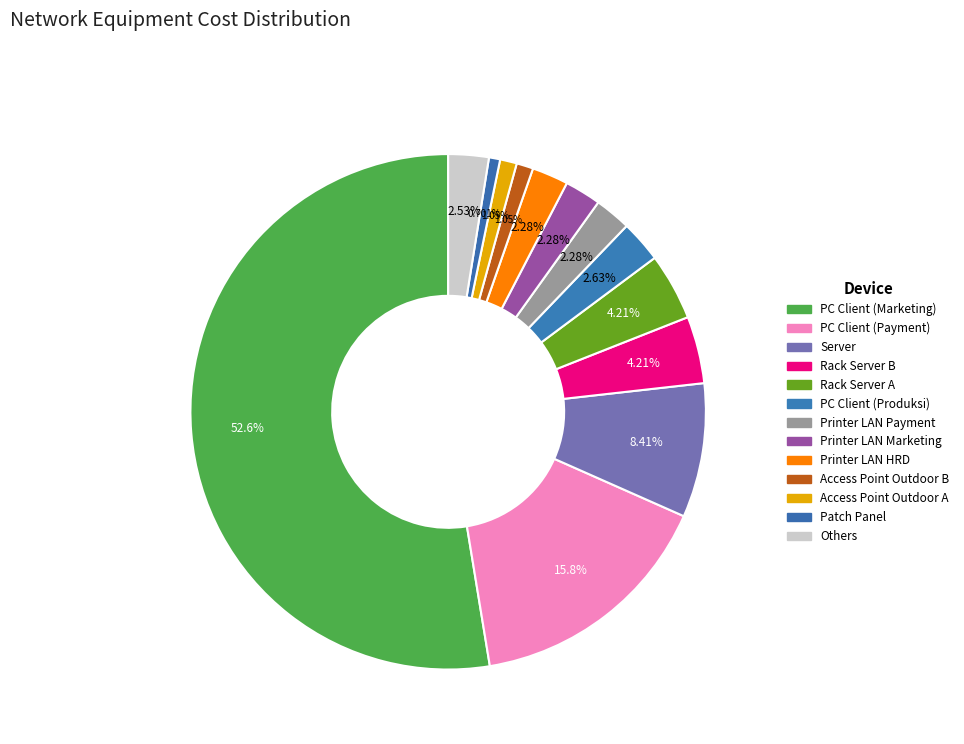

How many segments does this pie chart have?

13